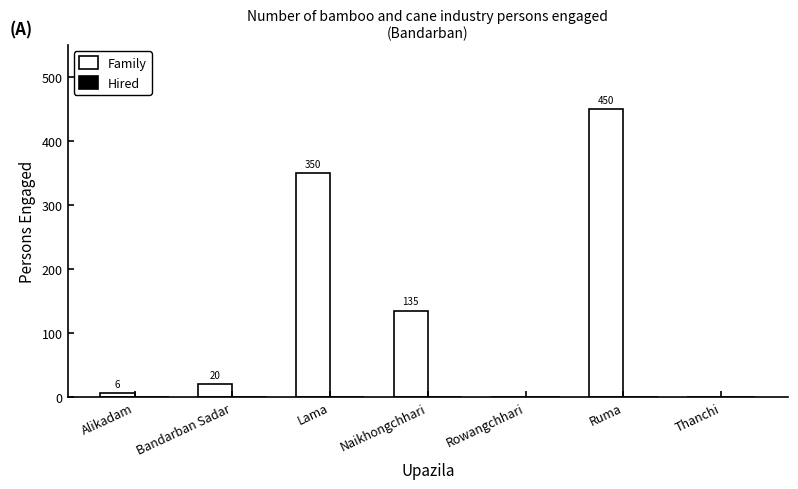

The value at Thanchi is -238. True or false?

False